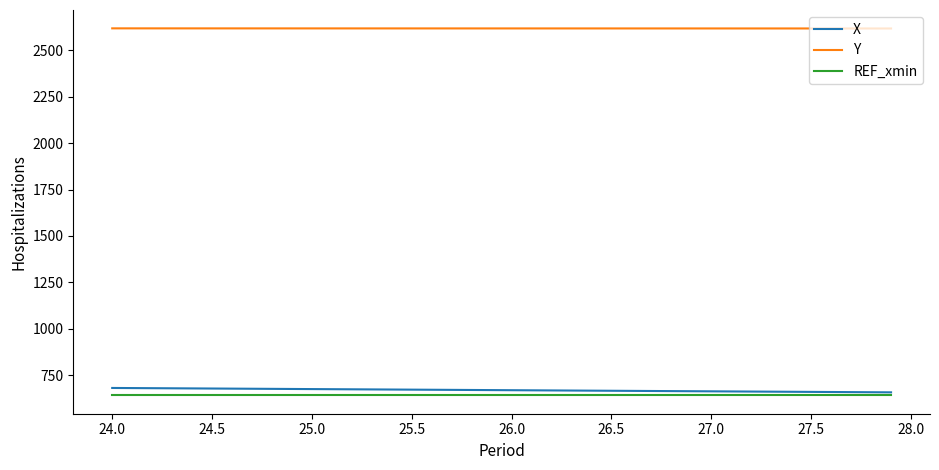

What is the smallest value displayed?

640.8